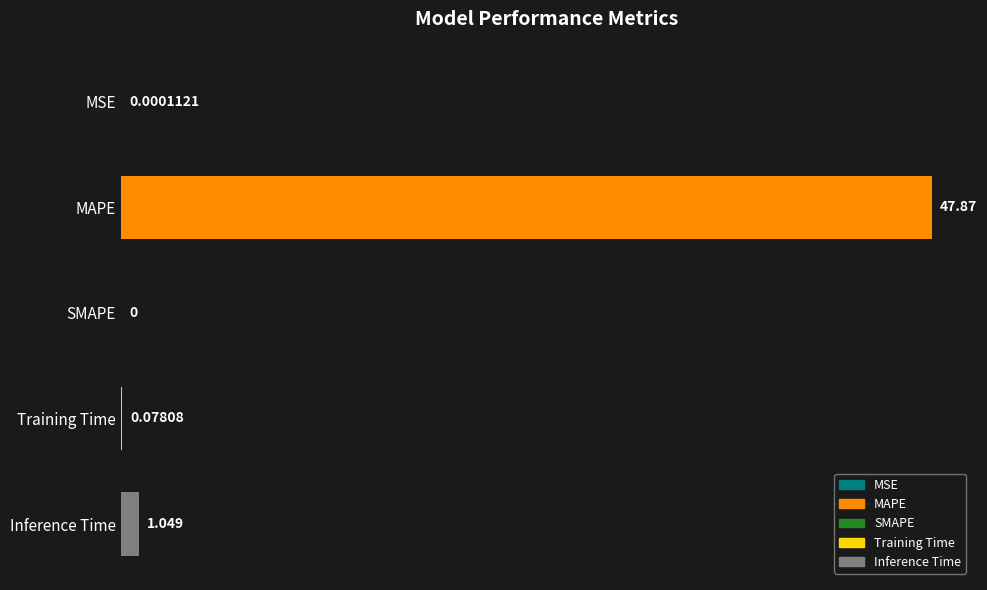

Which label corresponds to the largest value in the chart?

MAPE